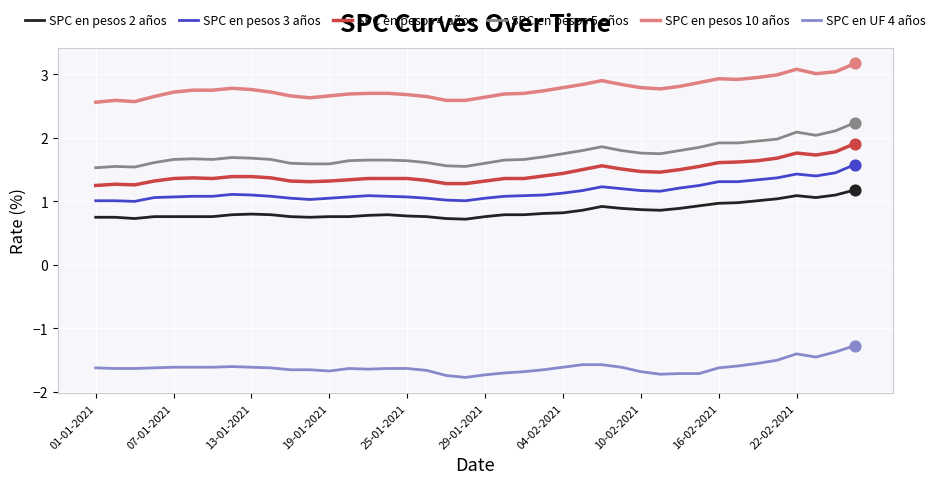

Which series has the largest range (max minus min)?

SPC en pesos 5 años